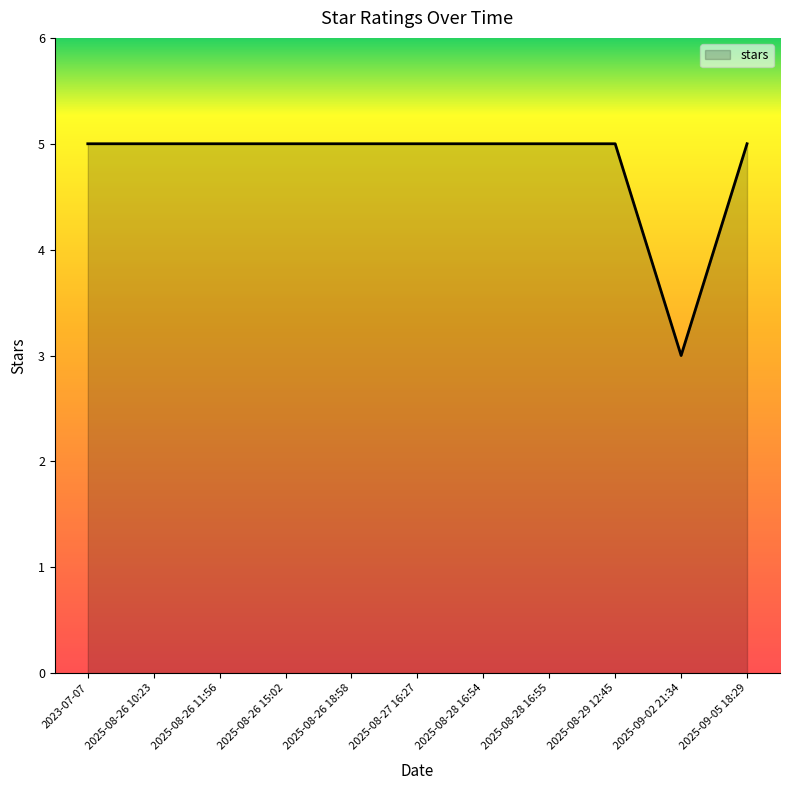

What is the average value?

5